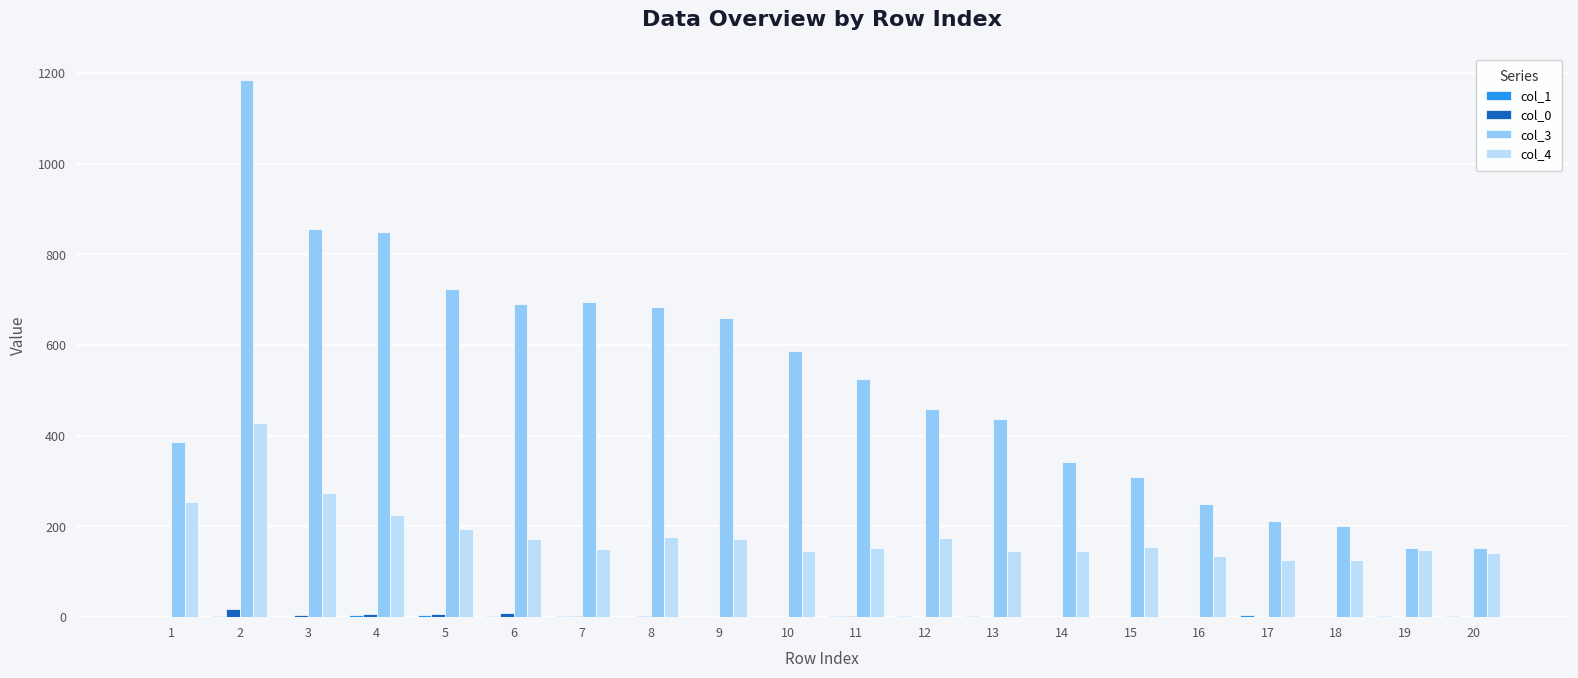

Where does the col_3 series first go above 526?

2